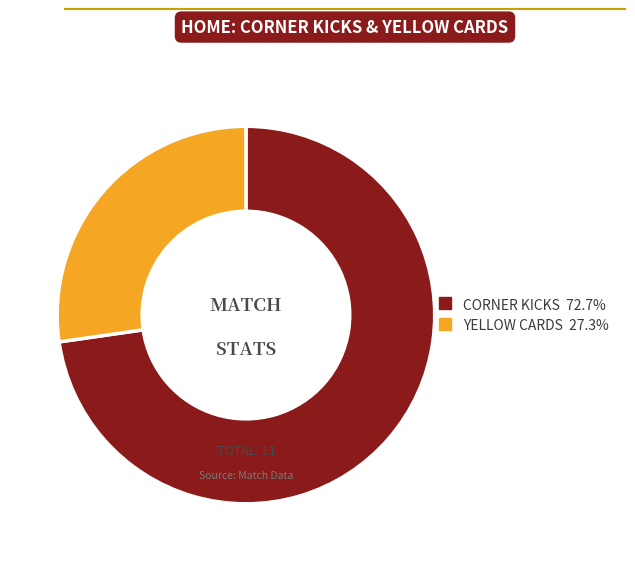

Is there any slice that represents more than half of the pie?

Yes